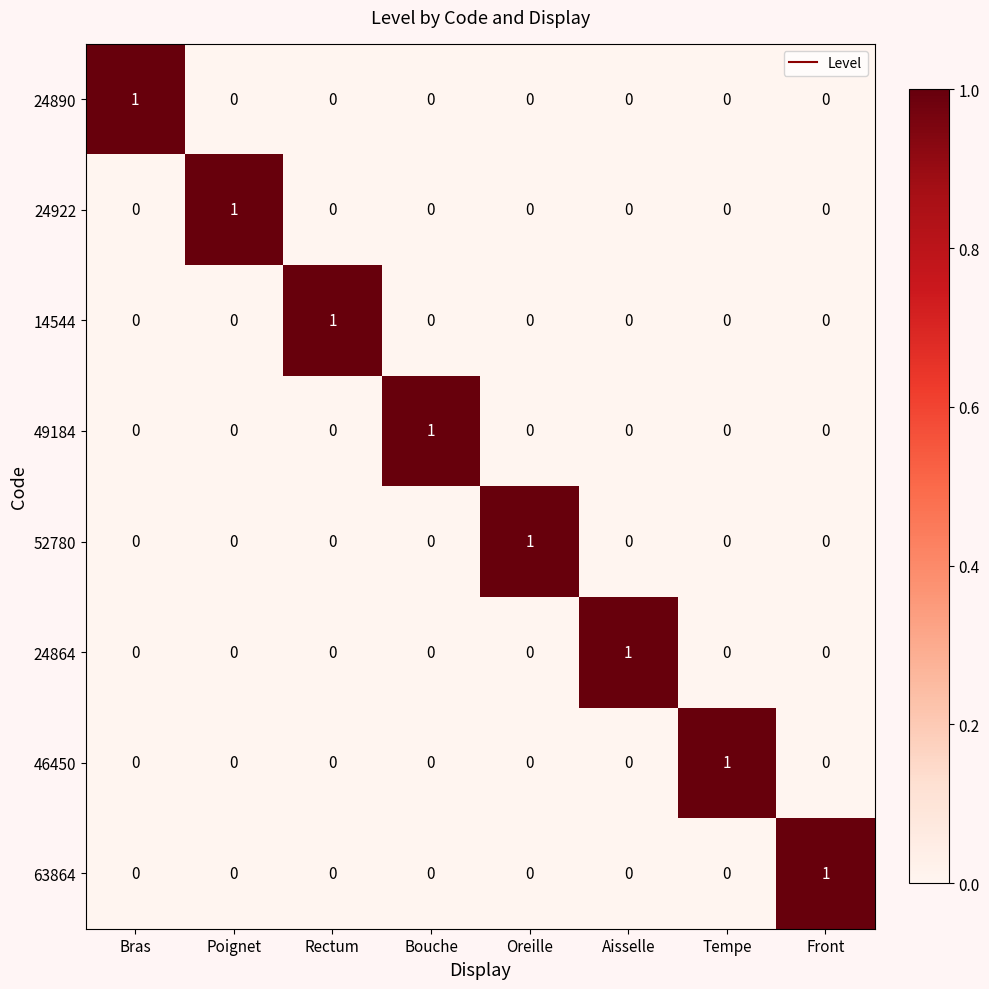

At which label does 49184 reach its peak?

Bouche